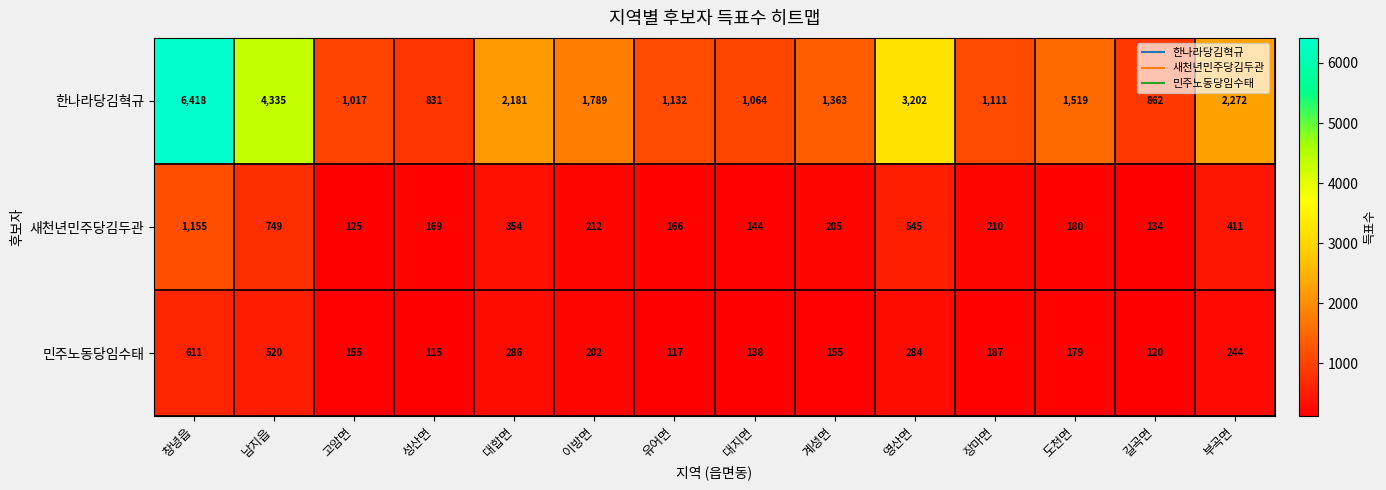

How many categories are shown in the chart?

14